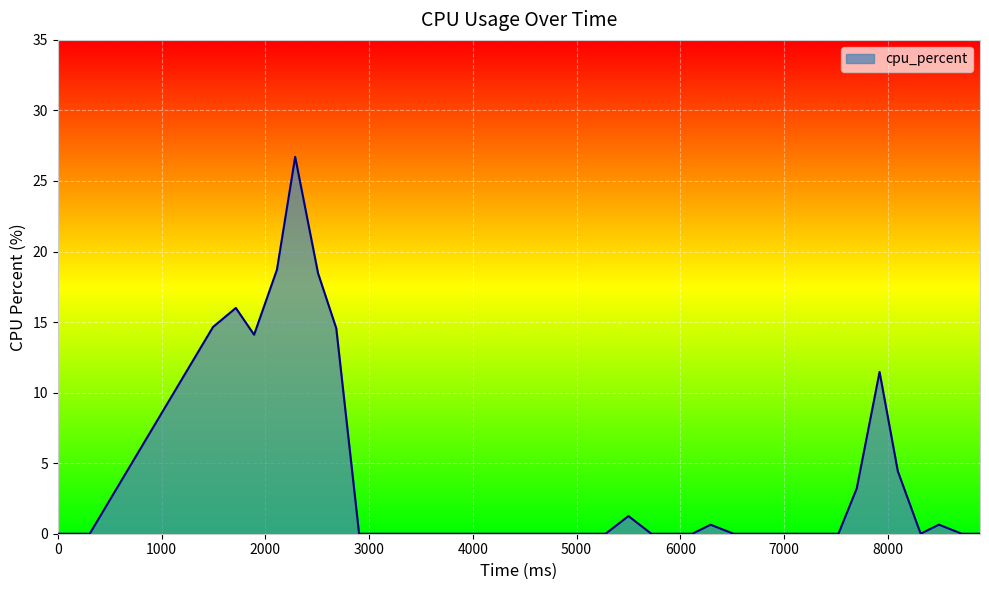

What is the sum of all values?

144.8